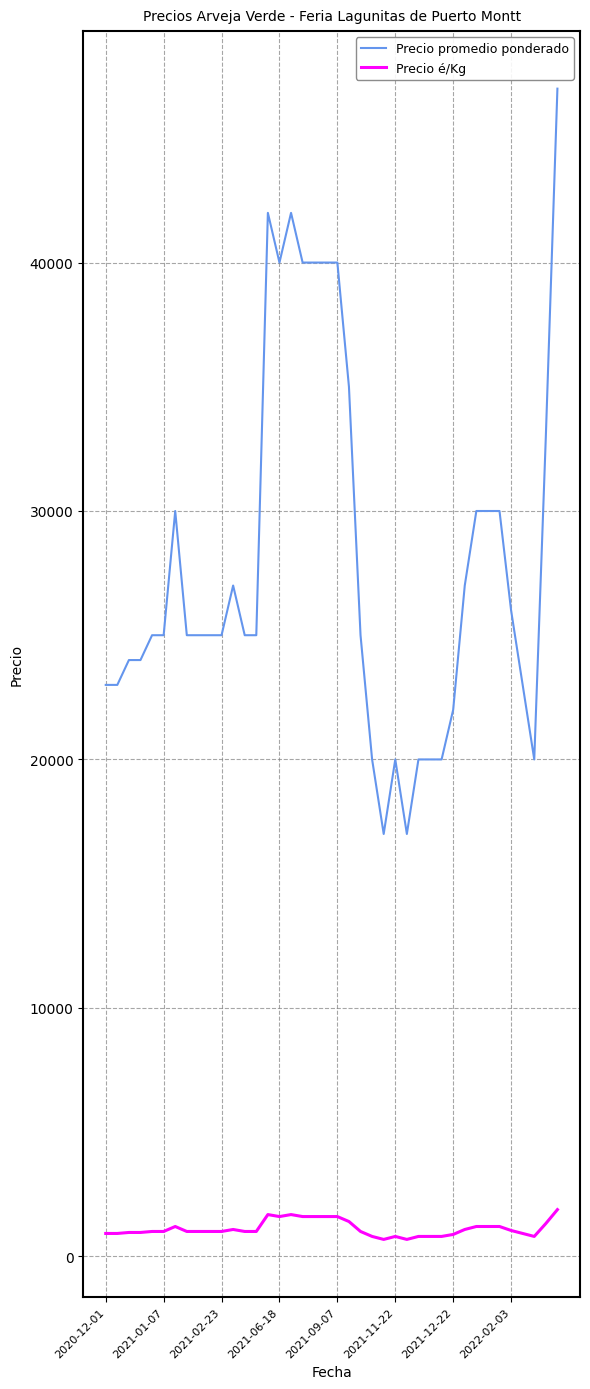

True or false: Precio promedio ponderado and Precio é/Kg intersect in this chart.

False